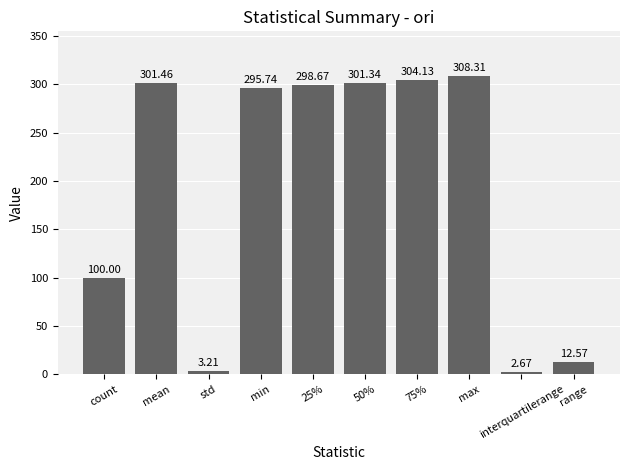

Rank the categories by value from highest to lowest.

max, 75%, mean, 50%, 25%, min, count, range, std, interquartilerange